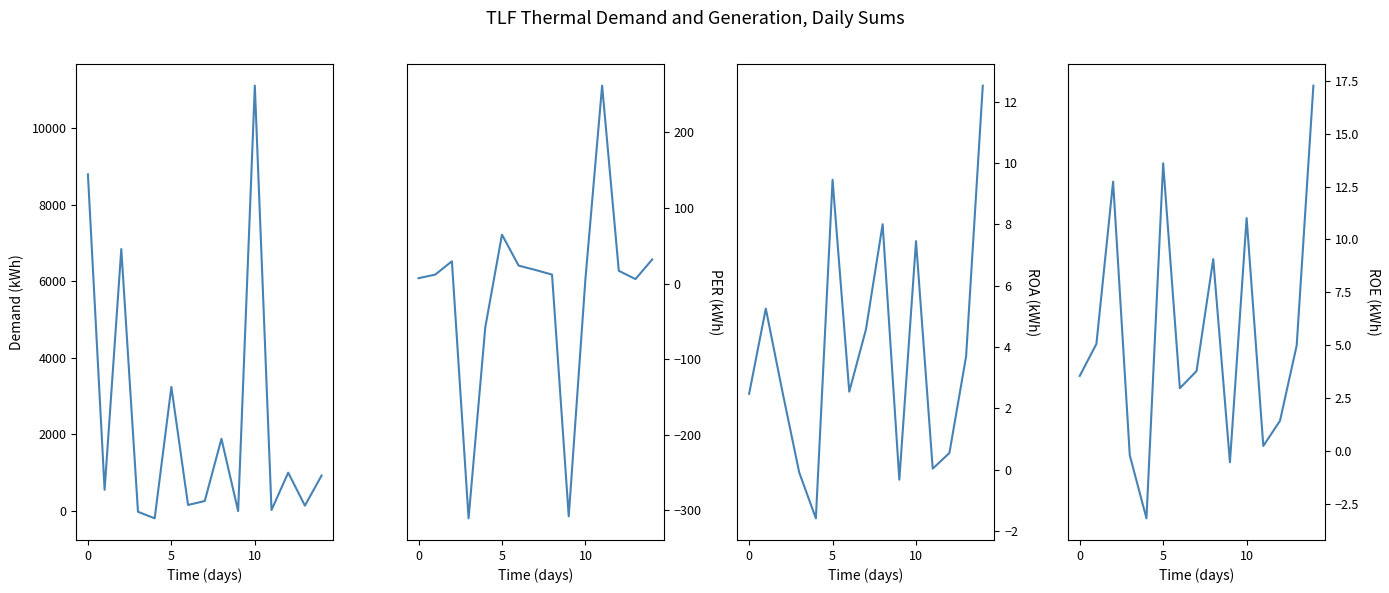

What is the greatest value displayed?

11121.0